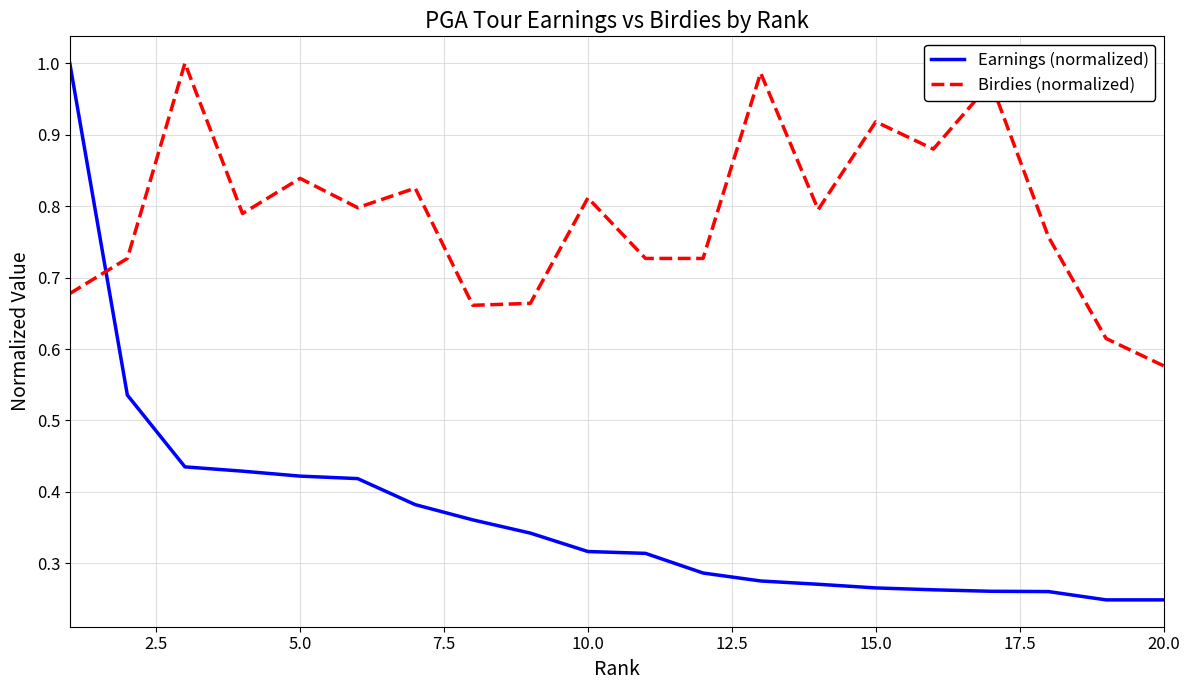

Which series has the largest range (max minus min)?

Earnings (normalized)